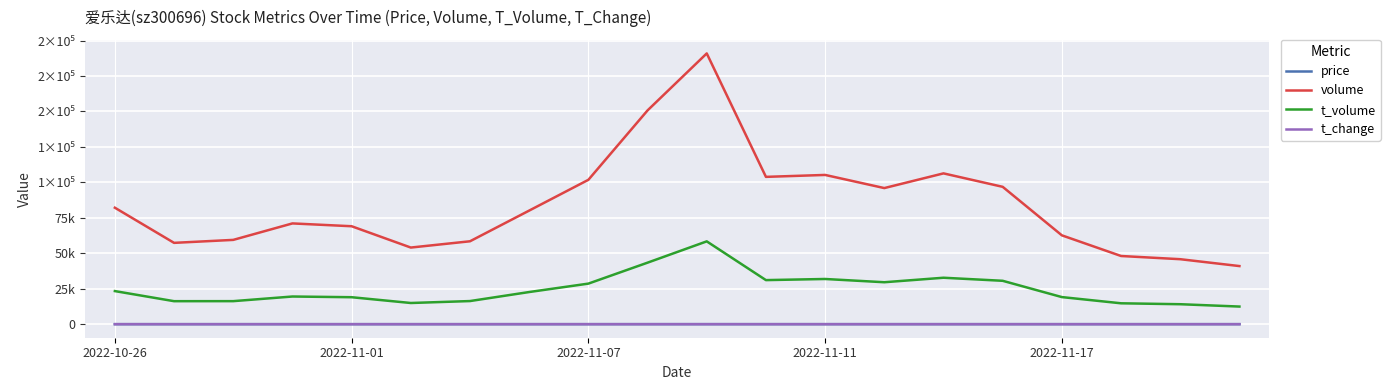

True or false: t_change and t_volume intersect in this chart.

False